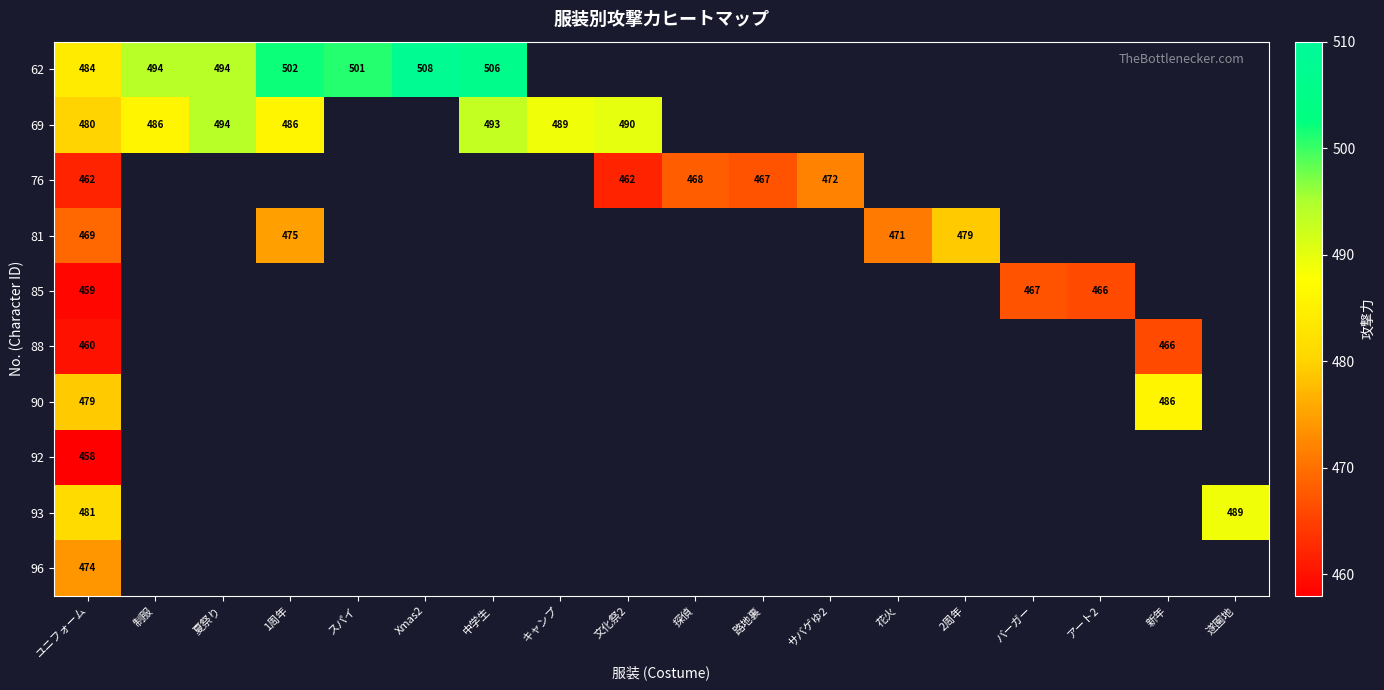

What is the total value across all series at ユニフォーム?

4706